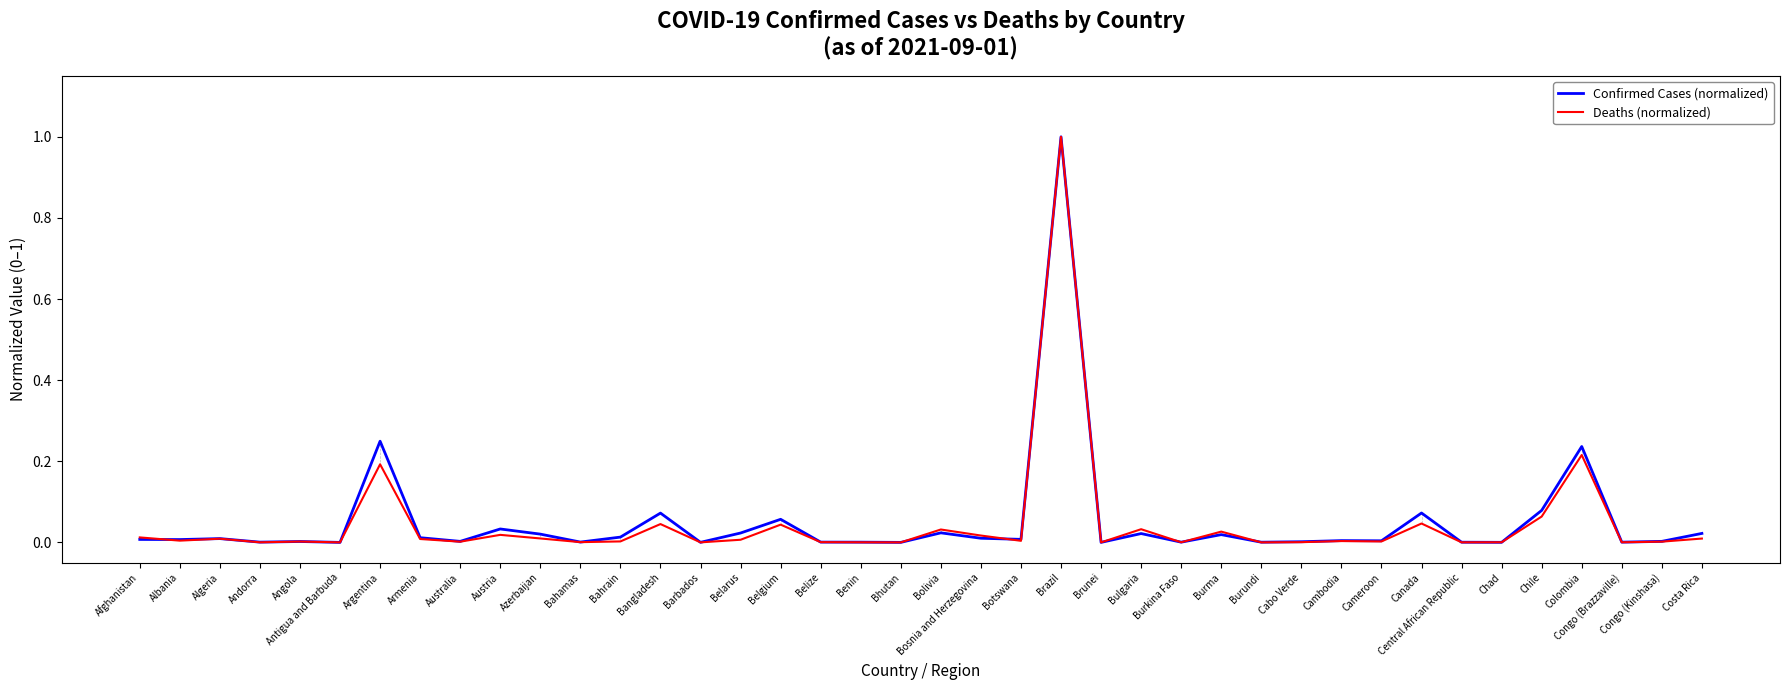

In Deaths (normalized), how many points are lower than both neighbors (excluding endpoints)?

14